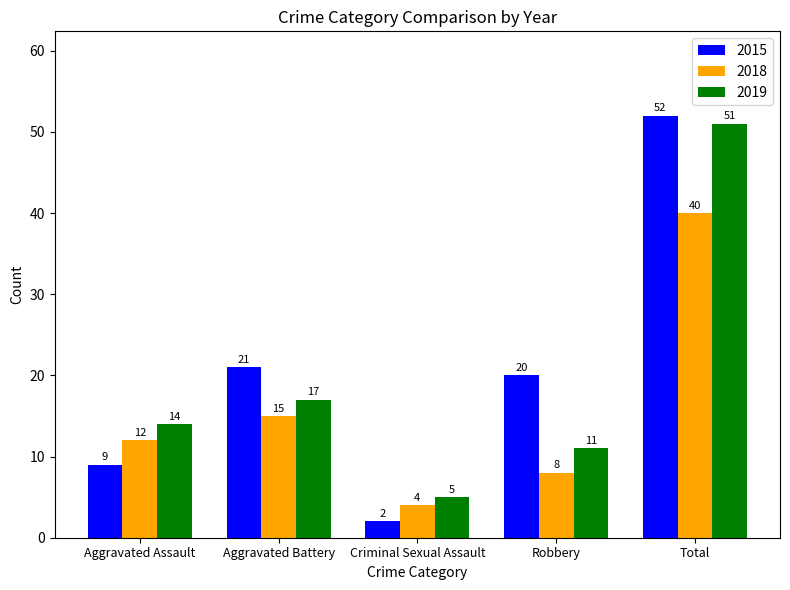

Are the bars grouped side by side (vs. stacked)?

Yes